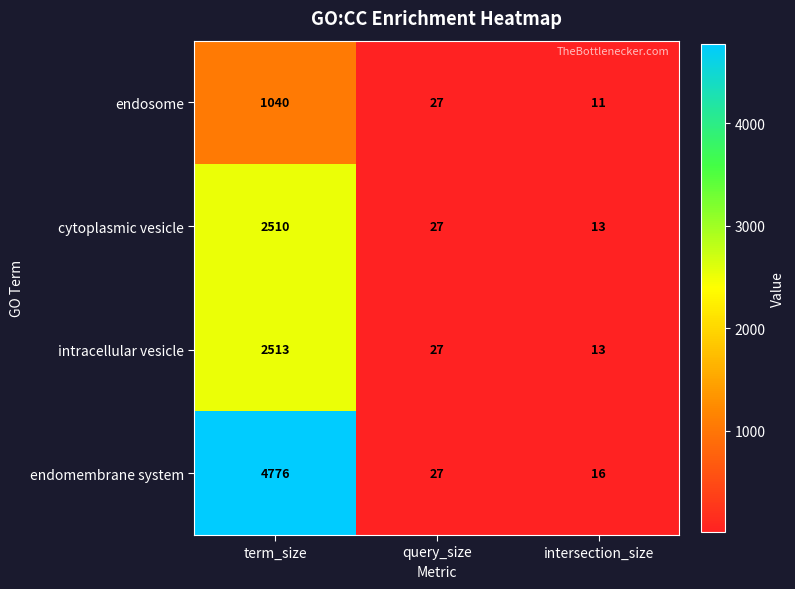

What value does the endosome series have at intersection_size?

11